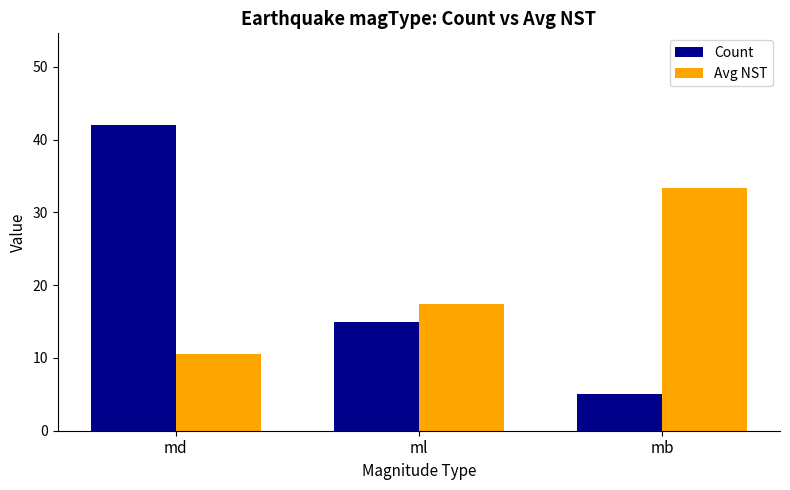

True or false: Avg NST has a value of 13.8 at md.

False